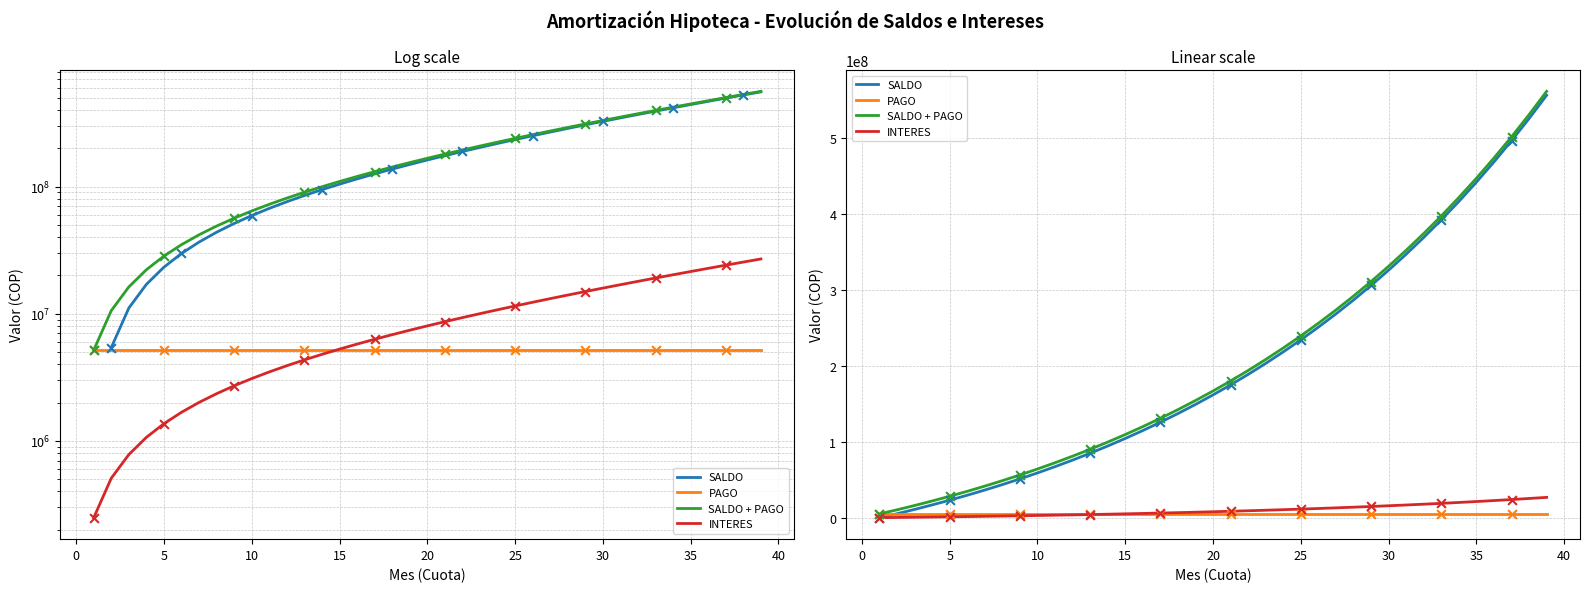

What are all the series names shown in the legend?

SALDO, PAGO, SALDO + PAGO, INTERES